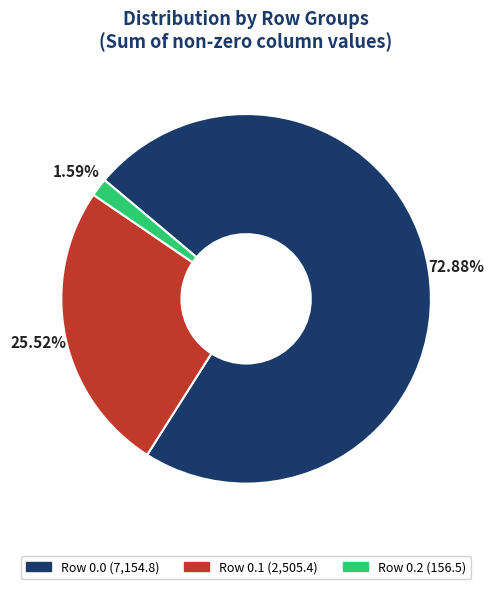

Which has a higher value, Row 0.0 or Row 0.1?

Row 0.0